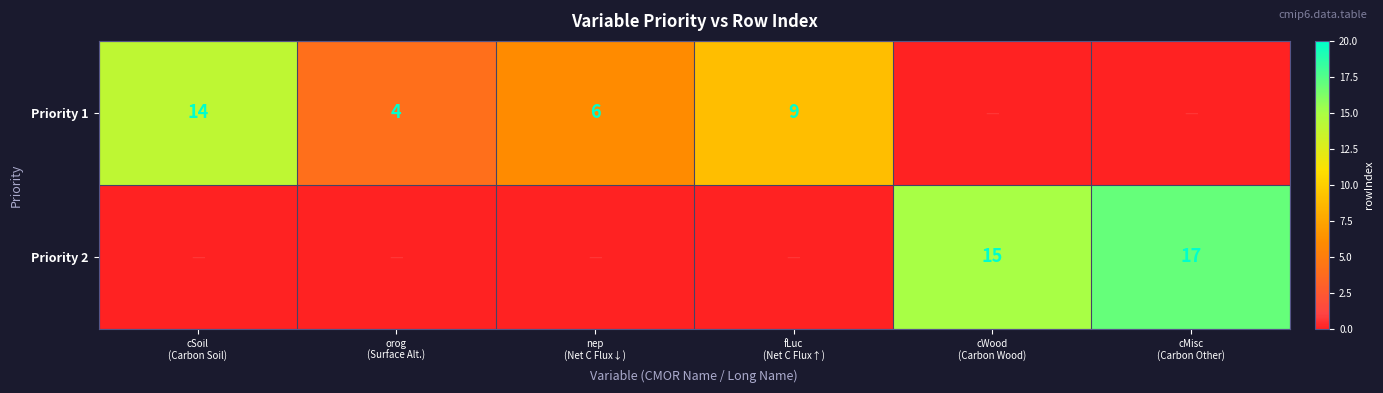

What is the total value across all series at orog
(Surface Alt.)?

4